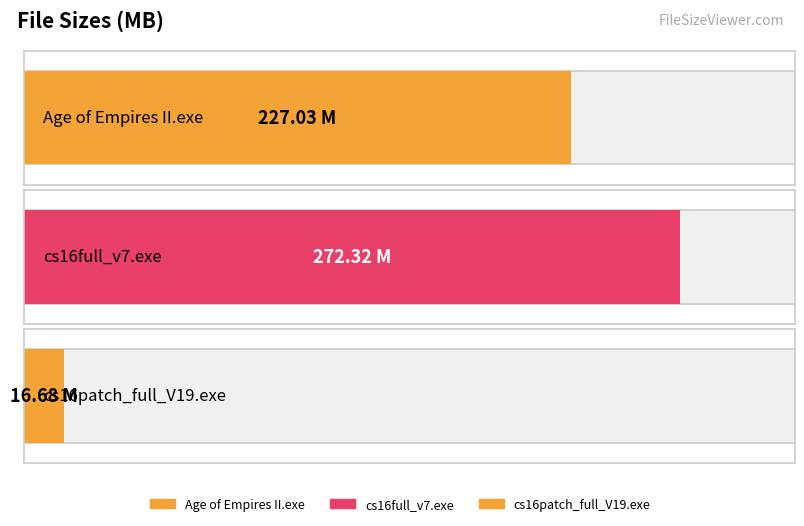

What is the smallest value displayed?

16.7